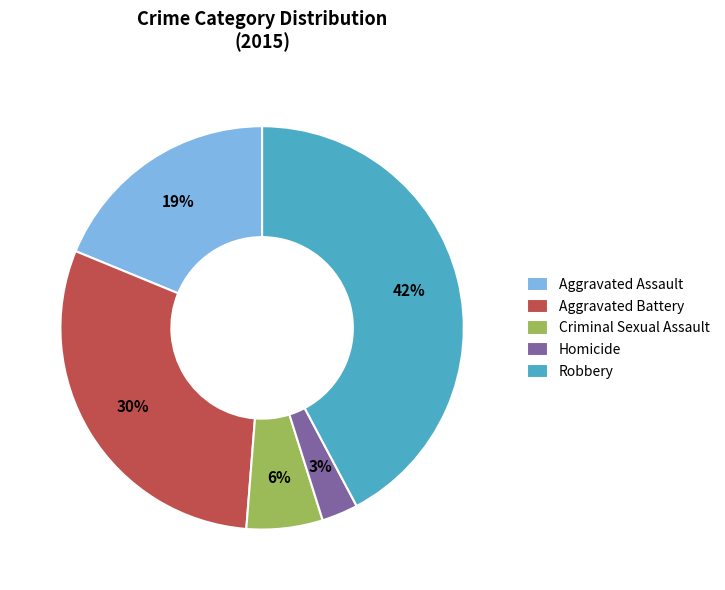

Does any single category account for the majority?

No